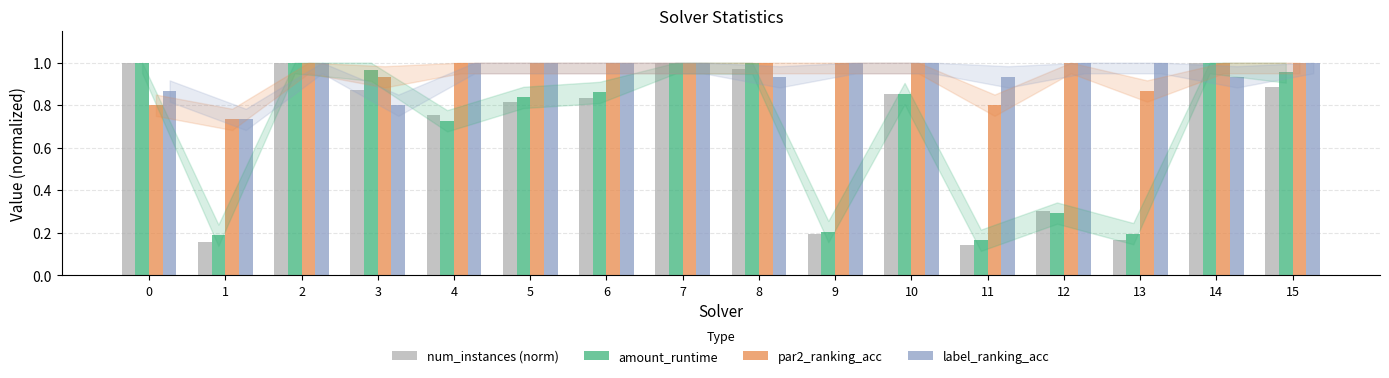

What is the sum of all label_ranking_acc values?

15.2